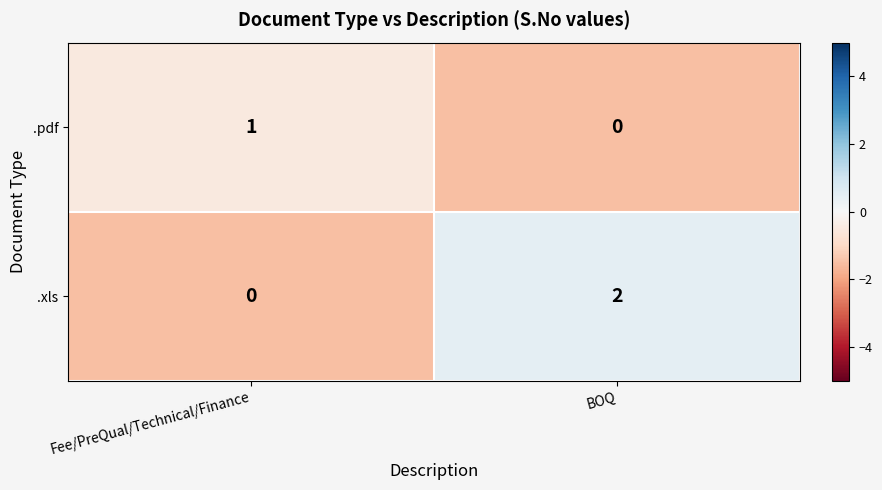

True or false: .pdf has a value of 1 at BOQ.

False